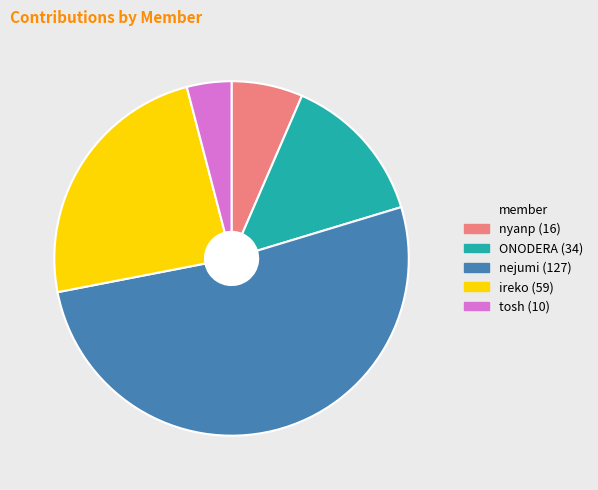

How many segments does this pie chart have?

5